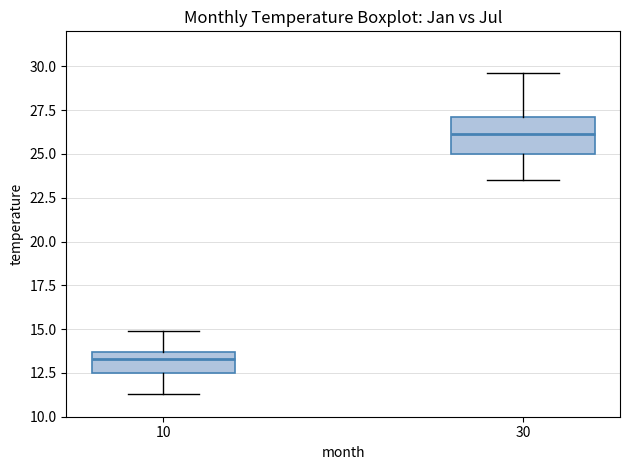

Comparing the boxes themselves (not the whiskers), which one is the tallest?

30